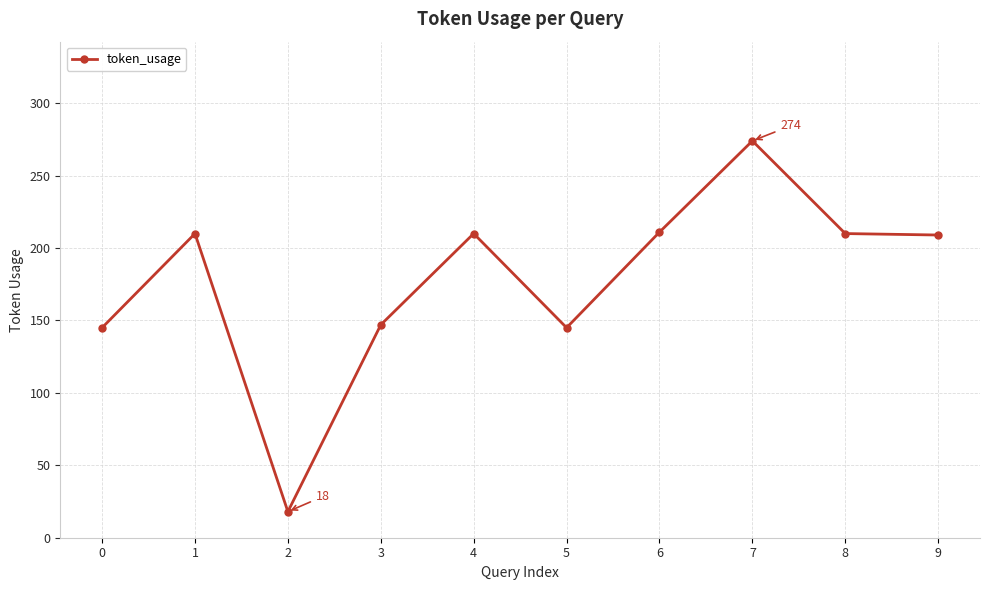

What is the average value?

178